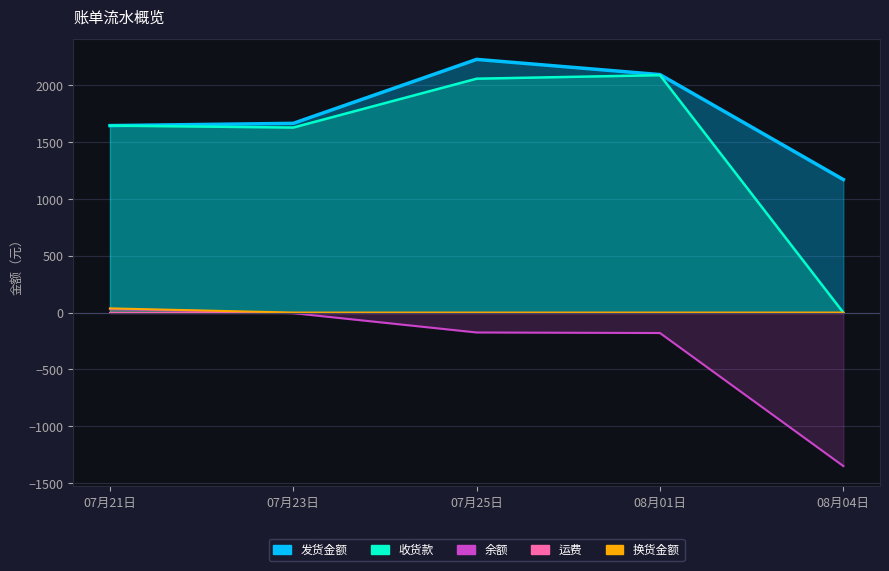

What is the sum of all 换货金额 values?

37